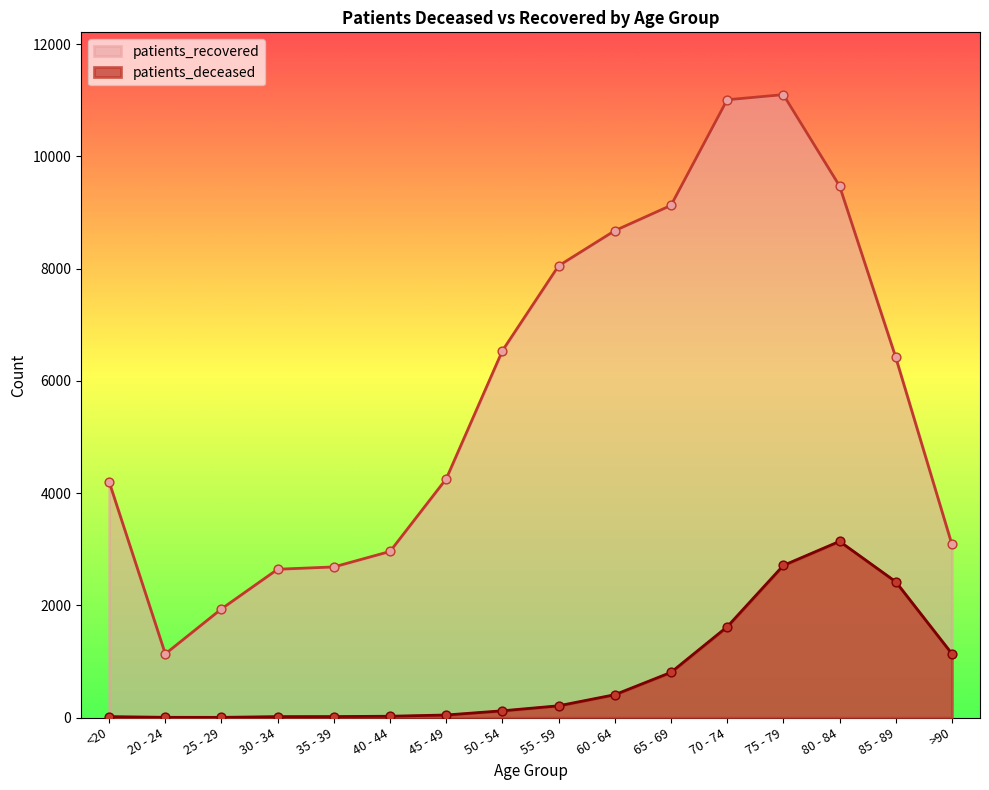

Which series reaches the maximum Y coordinate?

patients_recovered